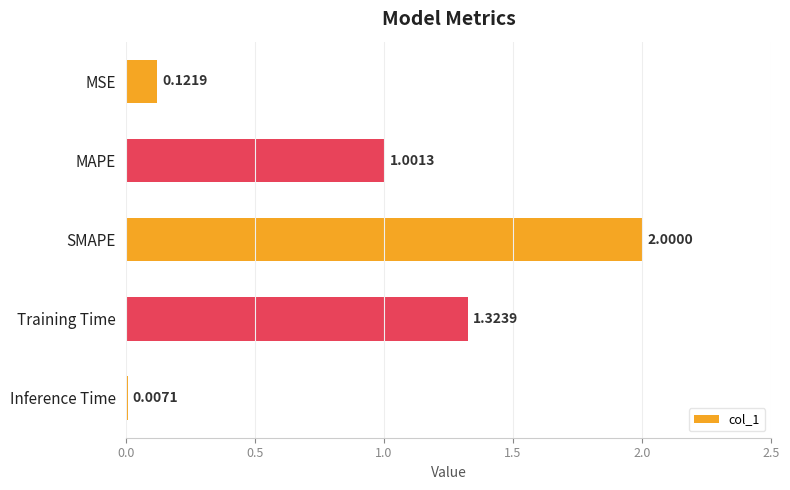

Which label corresponds to the largest value in the chart?

SMAPE